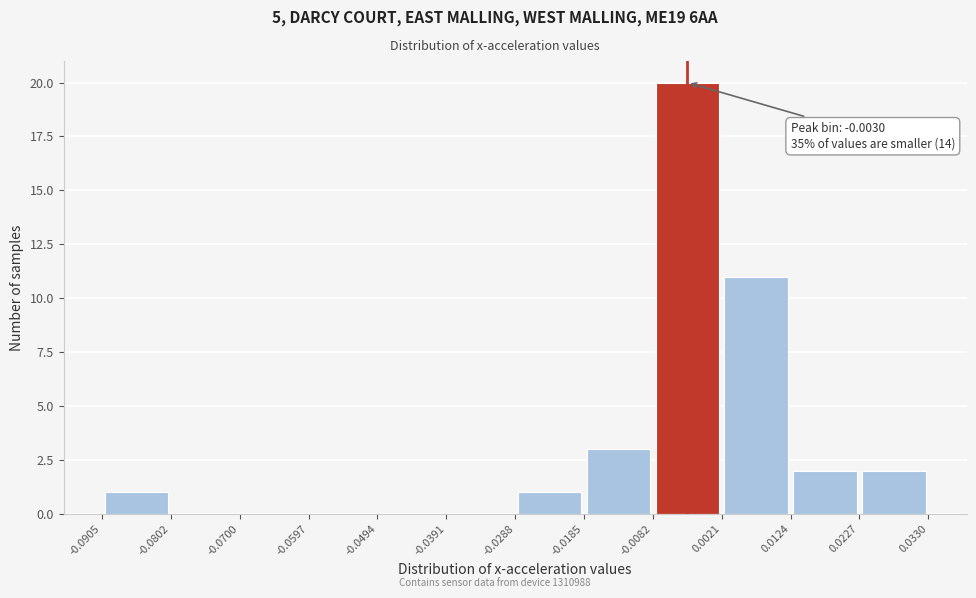

Which range on the x-axis has the tallest bar?

-0.0082 to 0.0021